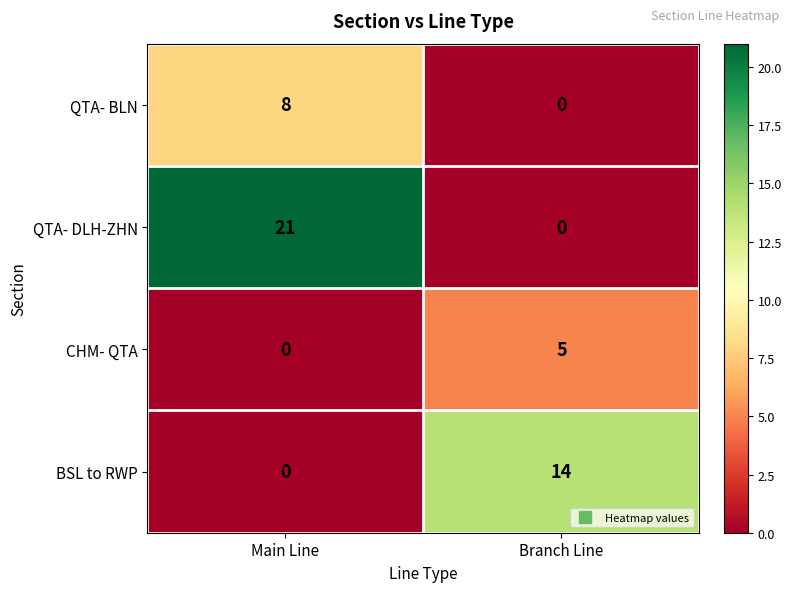

True or false: BSL to RWP has a value of 6 at Main Line.

False